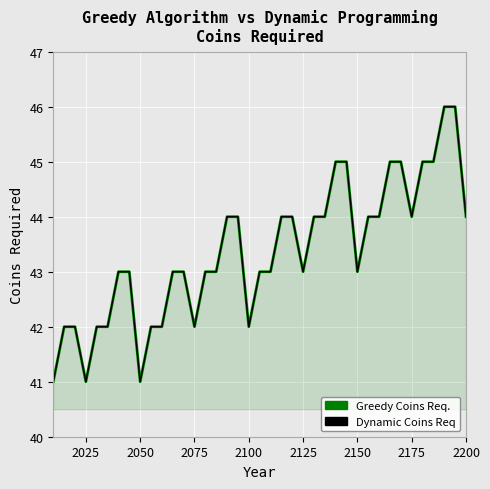

Which series has the largest range (max minus min)?

Greedy Coins Req.